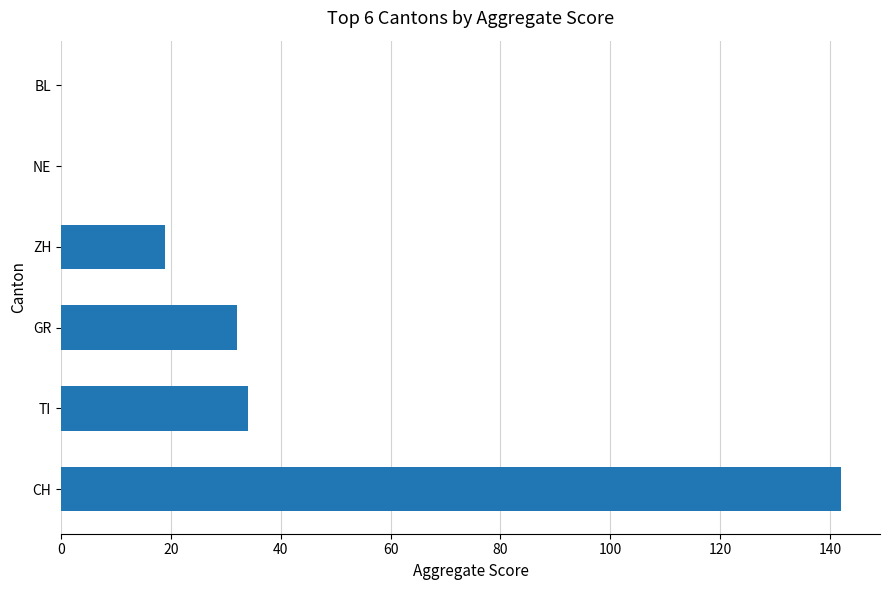

True or false: the data shows 19 at ZH.

True